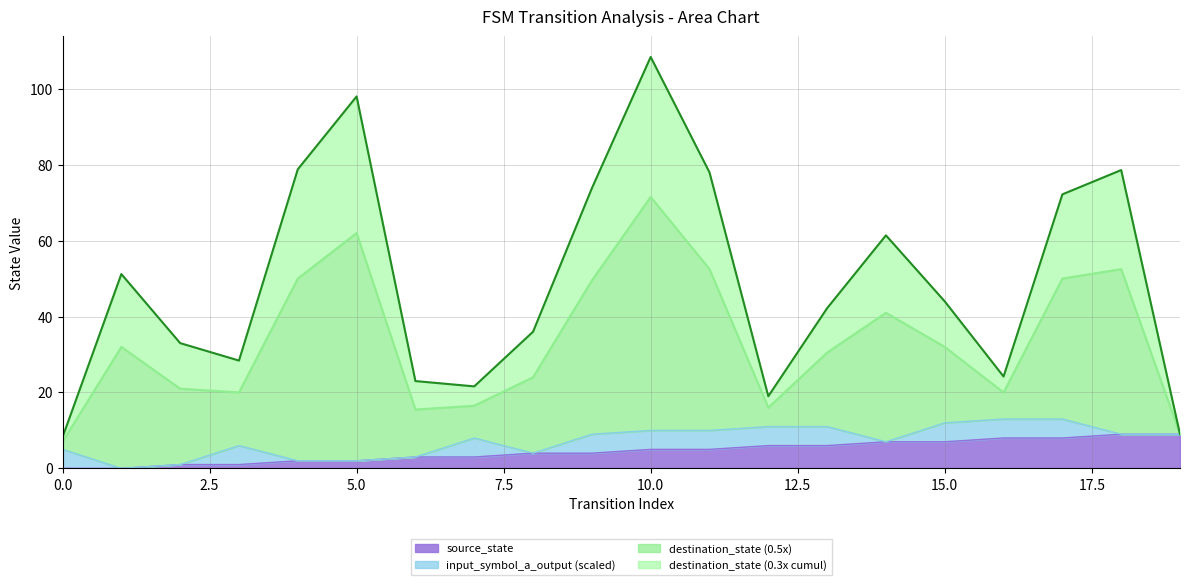

At which category is the sum across all series the highest?

10.0